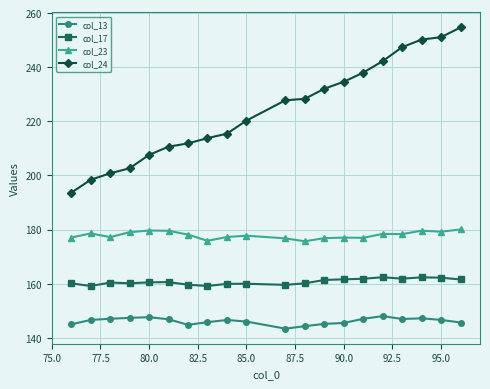

Which series has the largest total across all categories?

col_24